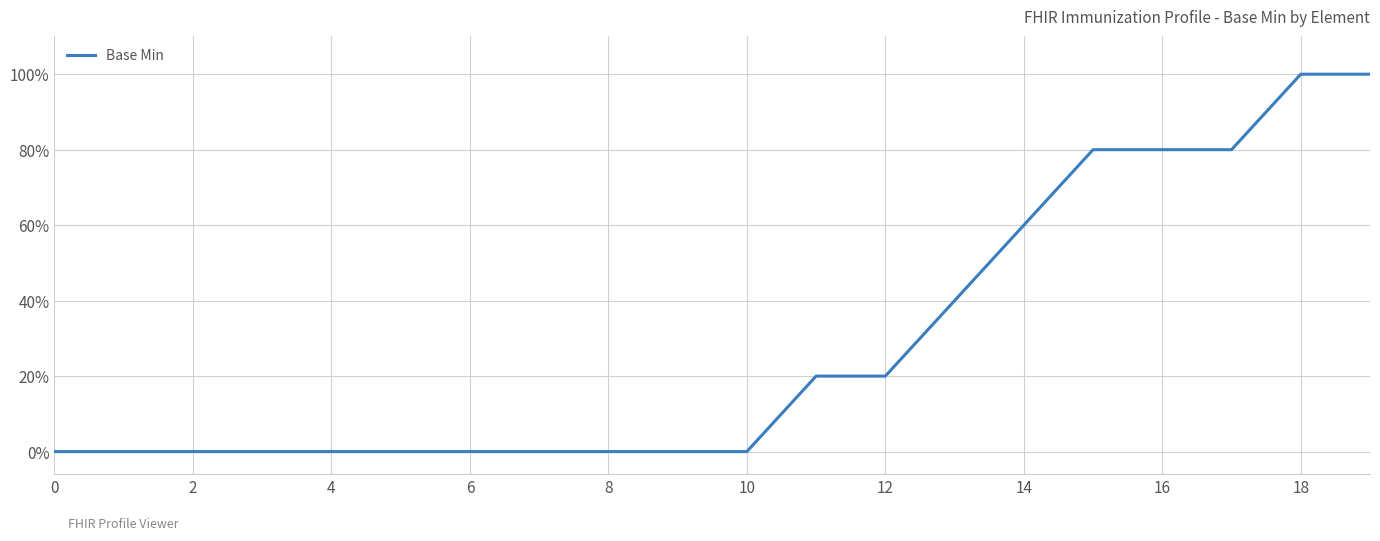

Does the chart have visible grid lines?

Yes